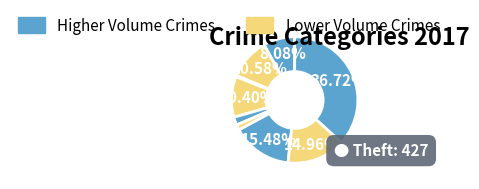

Rank the categories by value from lowest to highest.

Arson, Homicide, Criminal Sexual Assault, Aggravated Assault, Burglary, Aggravated Battery, Robbery, Motor Vehicle Theft, Theft